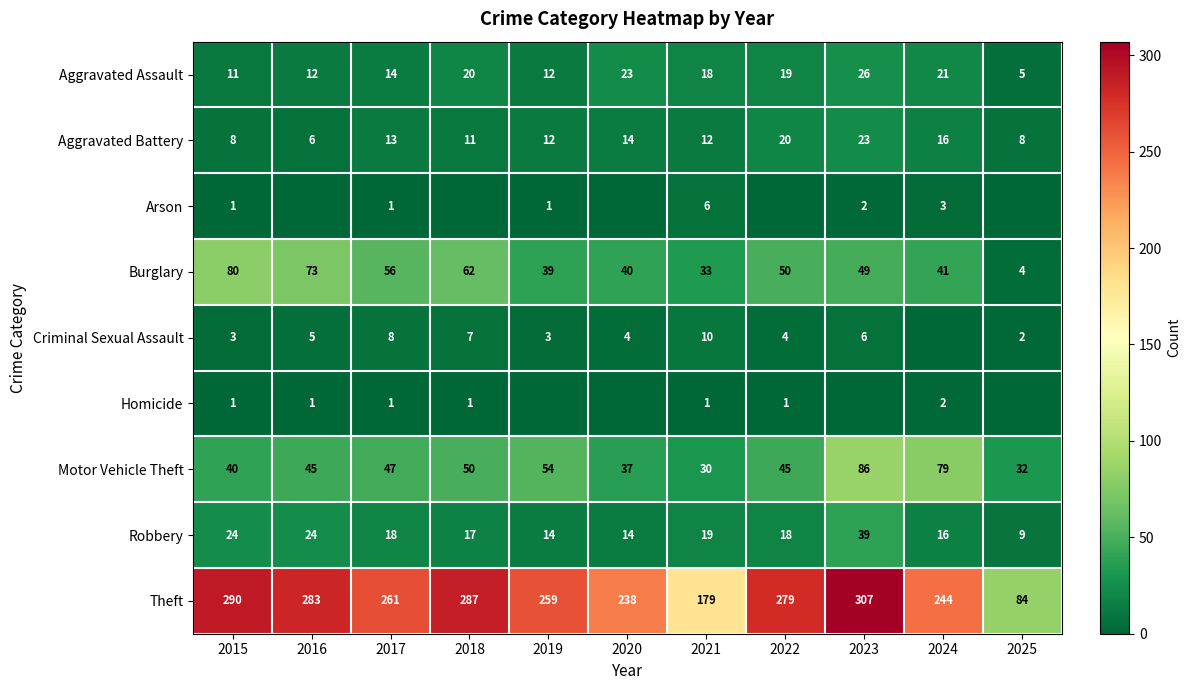

At which category is the sum across all series the highest?

2023